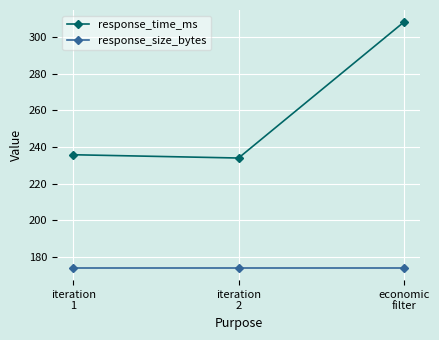

Rank the series by their maximum value, from lowest to highest.

response_size_bytes, response_time_ms